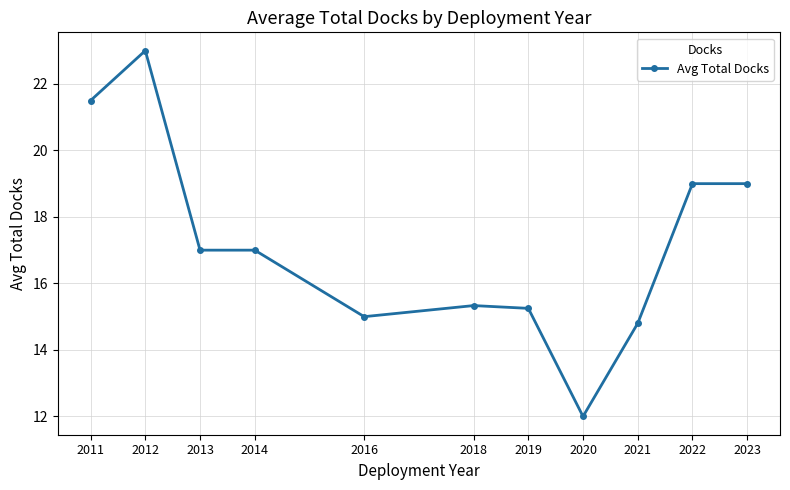

Where does the data first go above 17?

2011